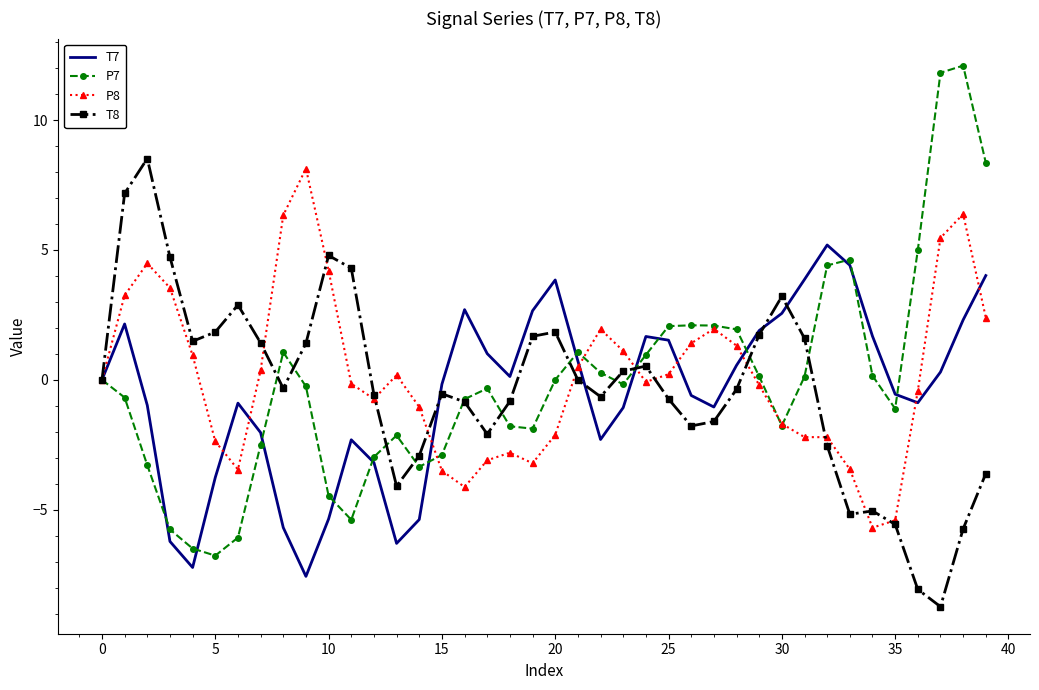

What is the greatest value displayed?

12.1